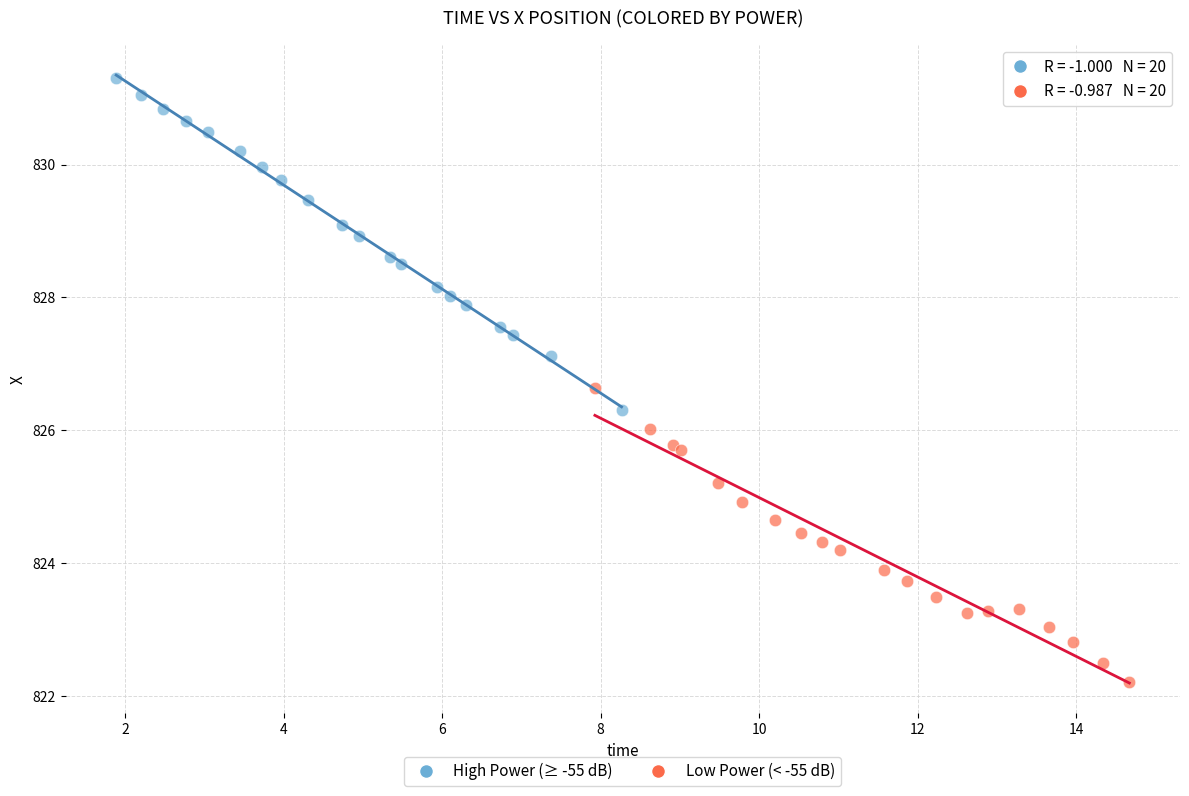

Which series has the largest Y range (max minus min)?

High Power (≥ -55 dB)